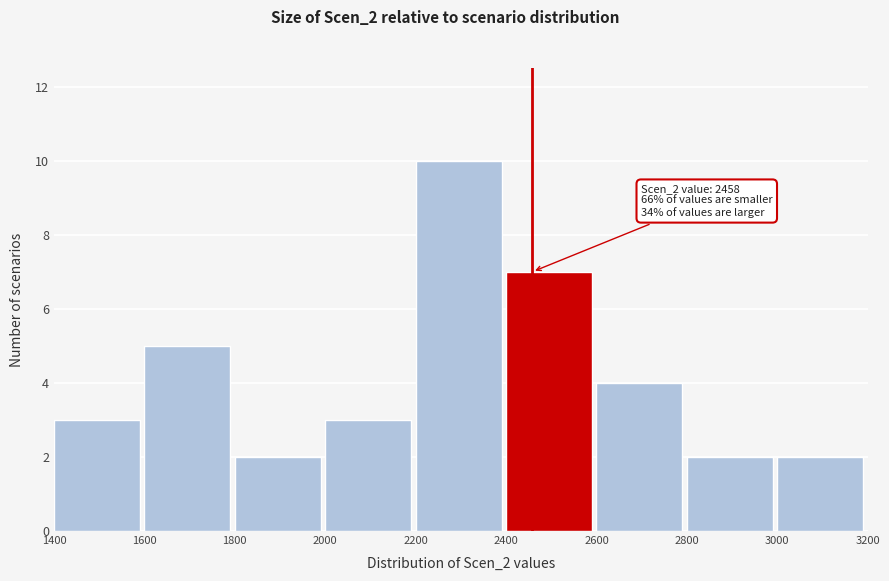

Over which range of the x-axis is the bar tallest?

2200 to 2400